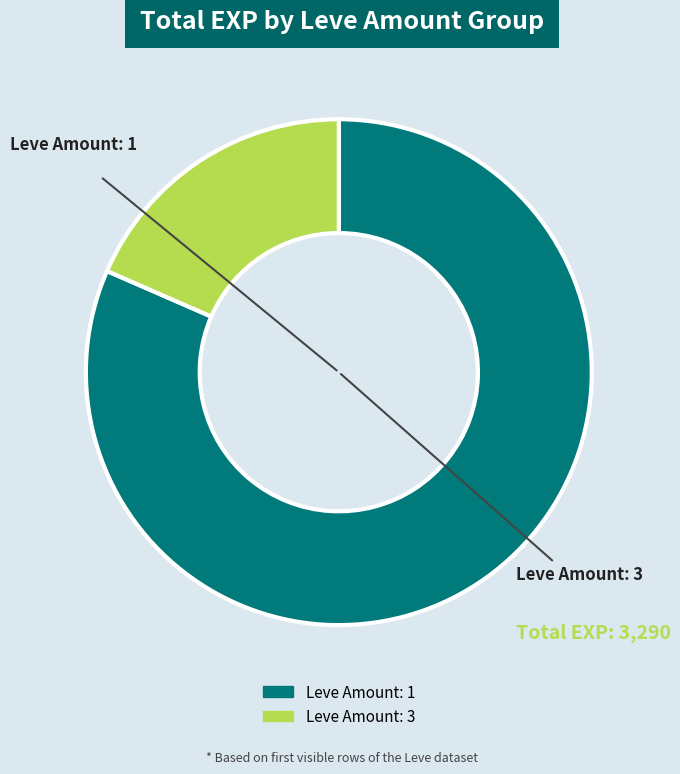

Is there a majority slice in this chart?

Yes